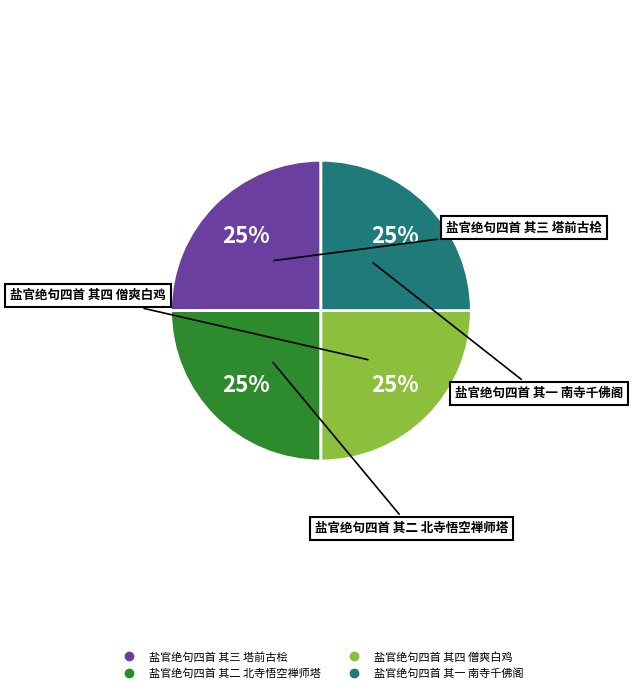

Approximately how many times larger is the value at 盐官绝句四首 其一 南寺千佛阁 compared to 盐官绝句四首 其三 塔前古桧?

1.0